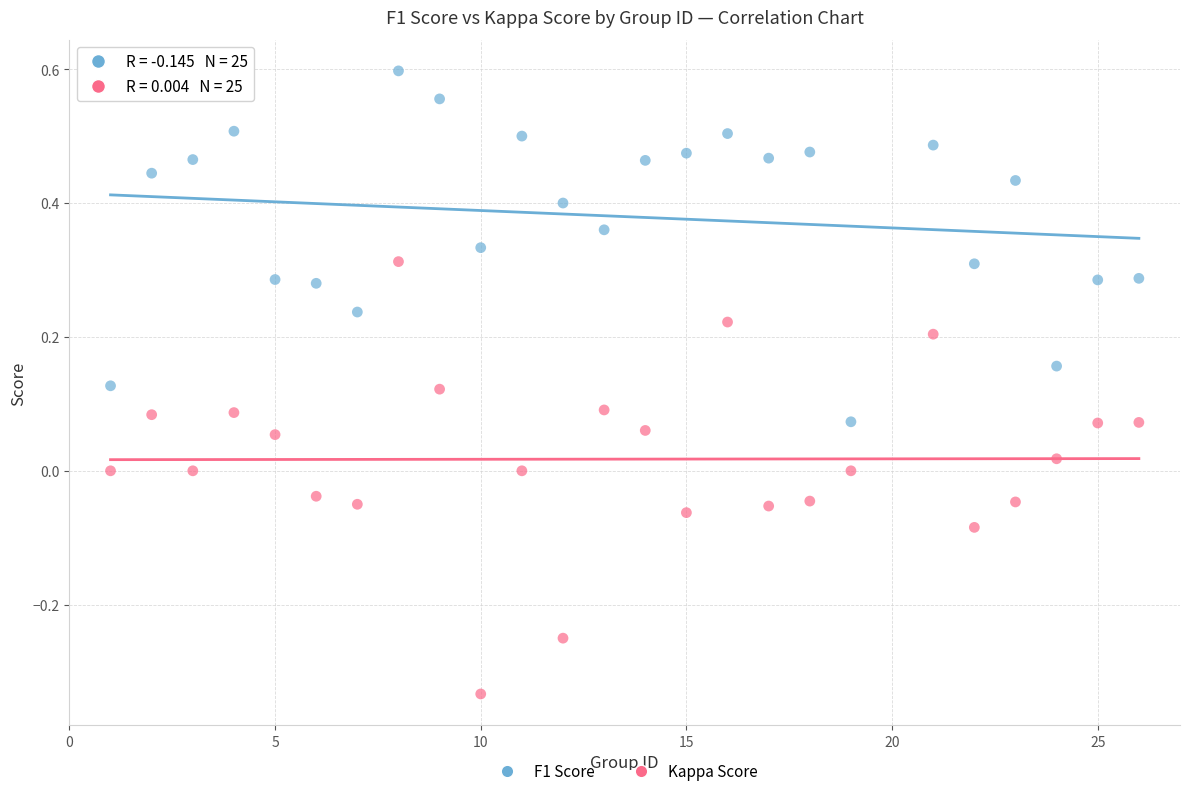

Which series has the largest Y range (max minus min)?

Kappa Score